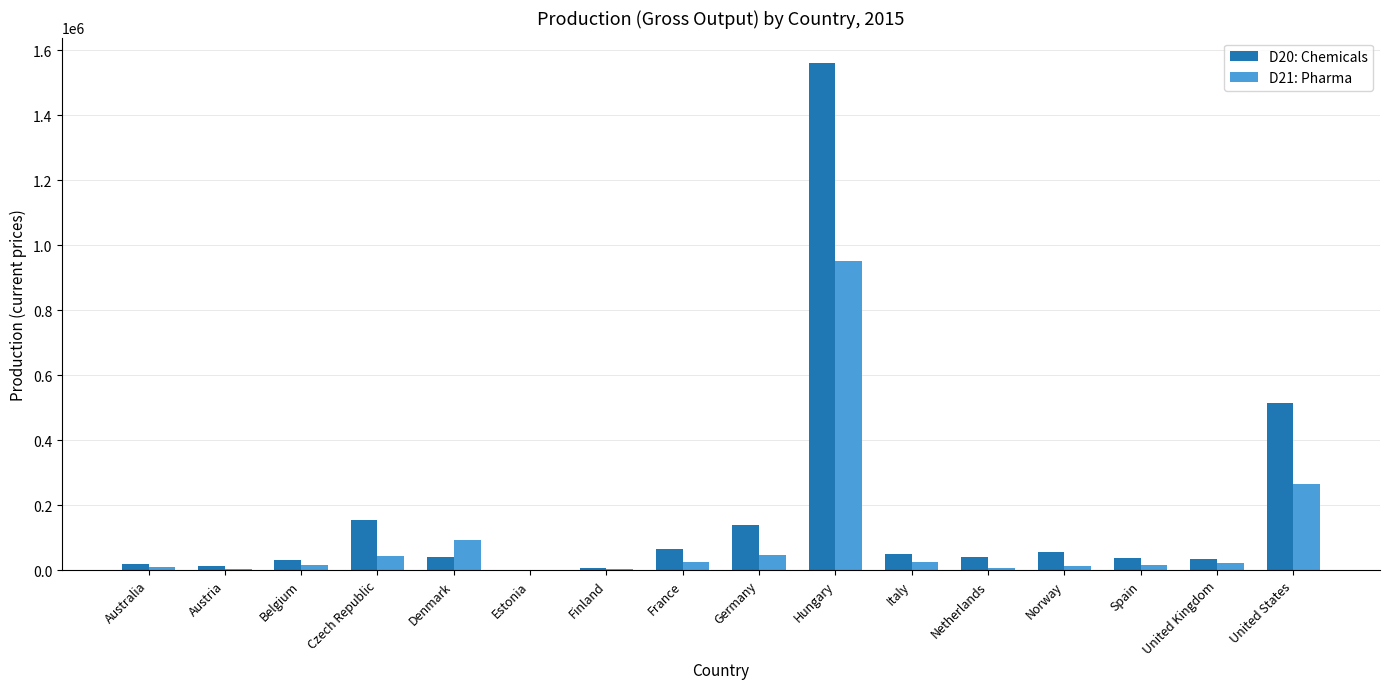

At which category is the sum across all series the highest?

Hungary